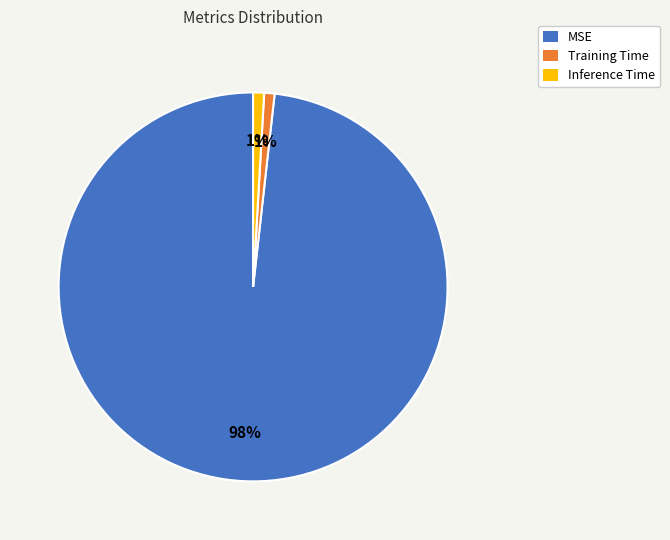

Which slice is the largest?

MSE